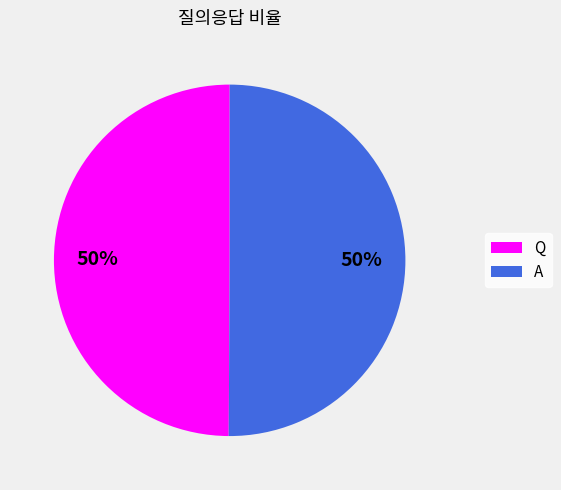

To the nearest percent, what percentage of the pie is Q?

50%